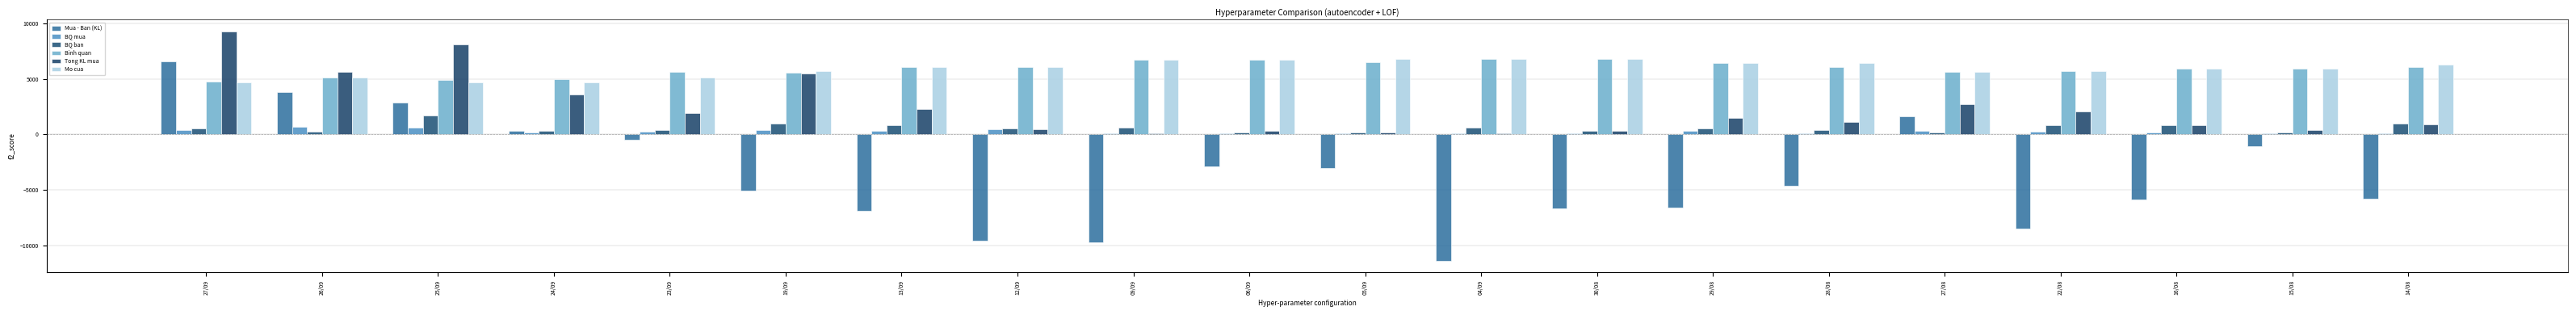

How many bars are there in each group?

6